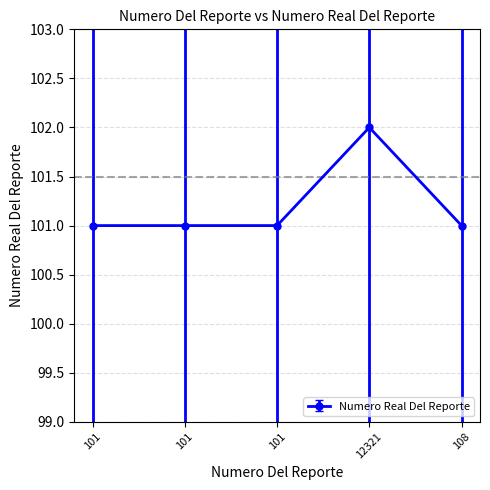

Does the chart have visible grid lines?

Yes